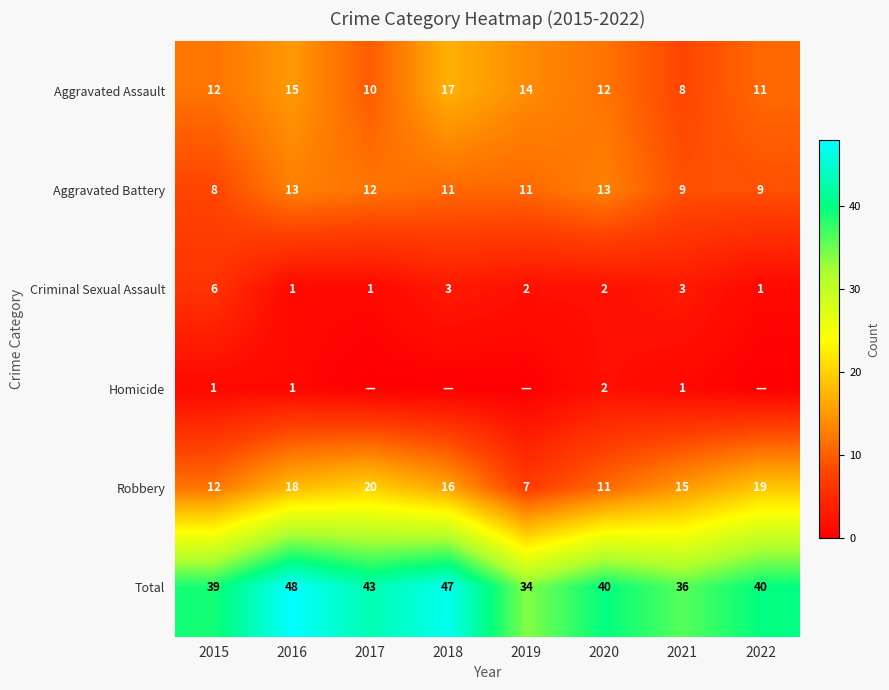

Which series has the largest total across all categories?

Total